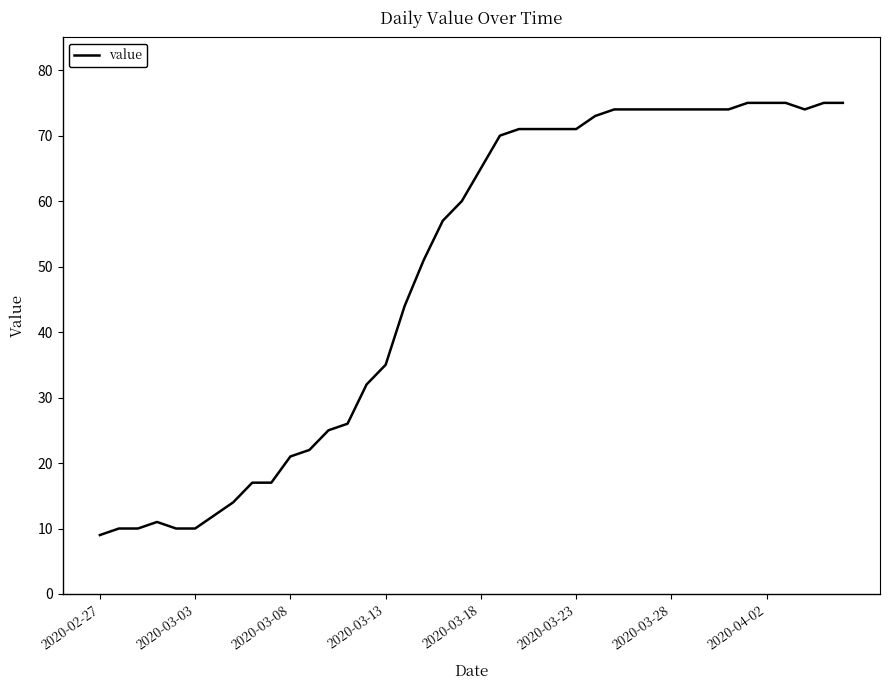

What is the difference between the maximum and second lowest values?

65